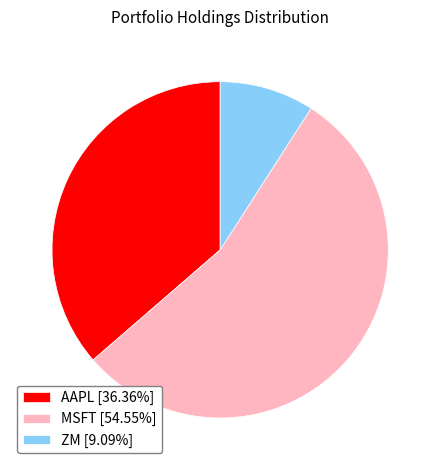

Rank the categories by value from highest to lowest.

MSFT, AAPL, ZM